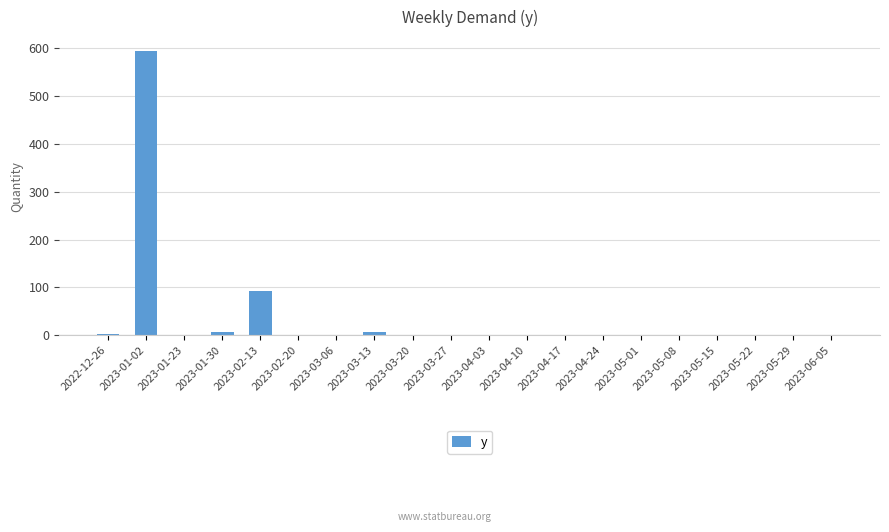

What is the maximum value shown in the chart?

594